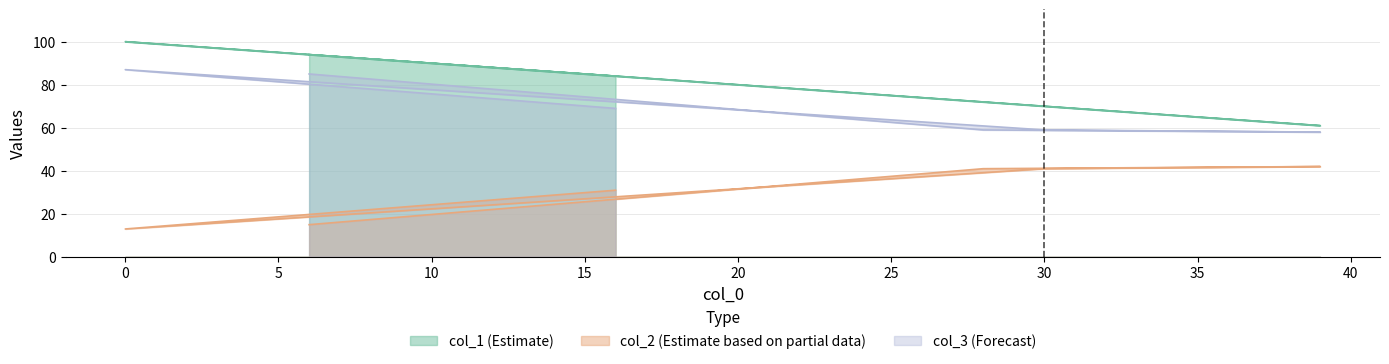

True or false: col_1 and col_3 intersect in this chart.

False